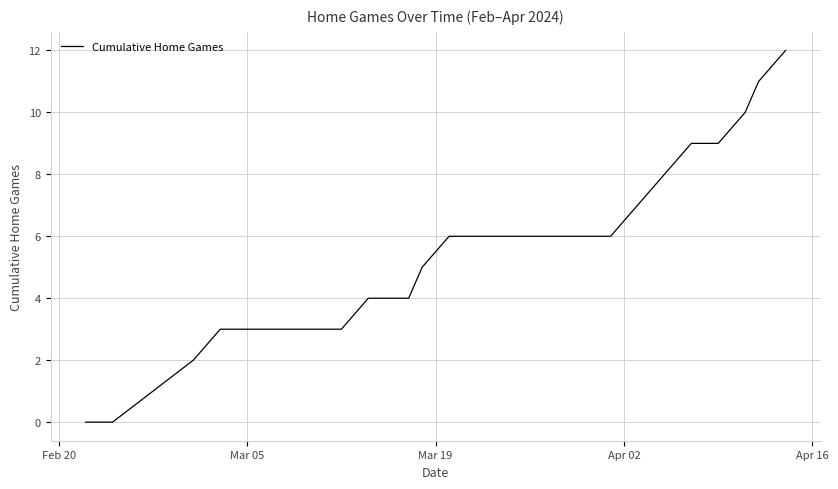

What is the greatest value displayed?

12